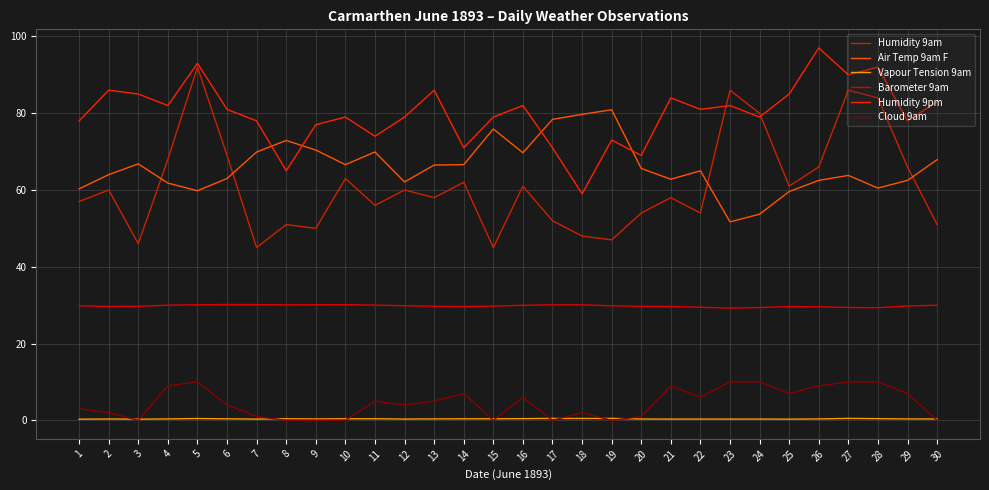

True or false: Barometer 9am and Humidity 9pm cross at least once.

False